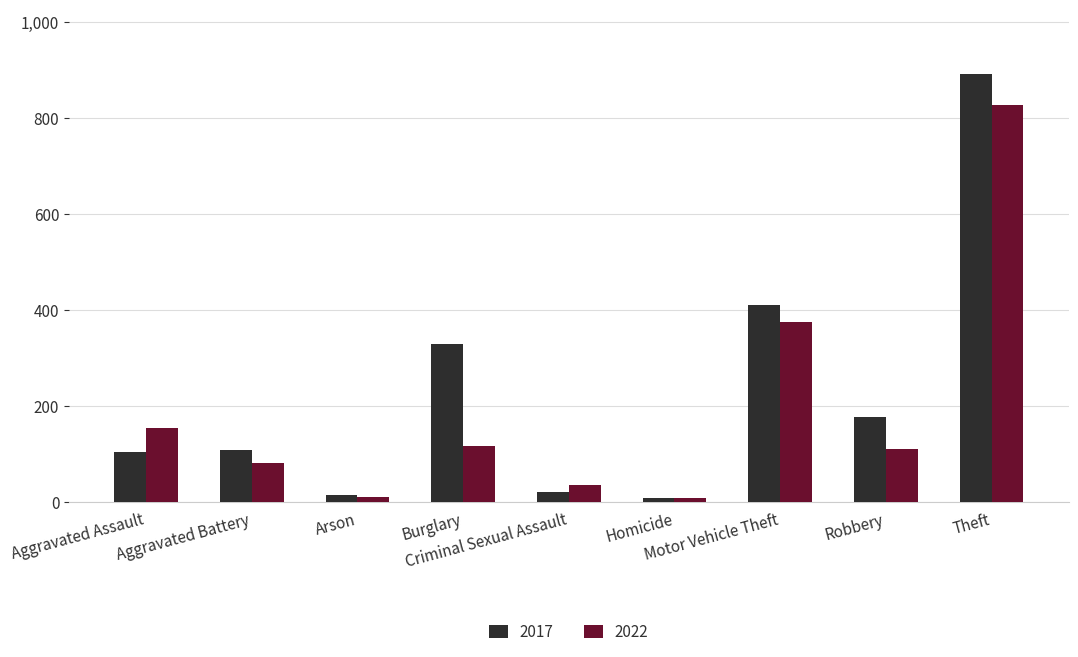

Rank the series by their average value, from highest to lowest.

2017, 2022